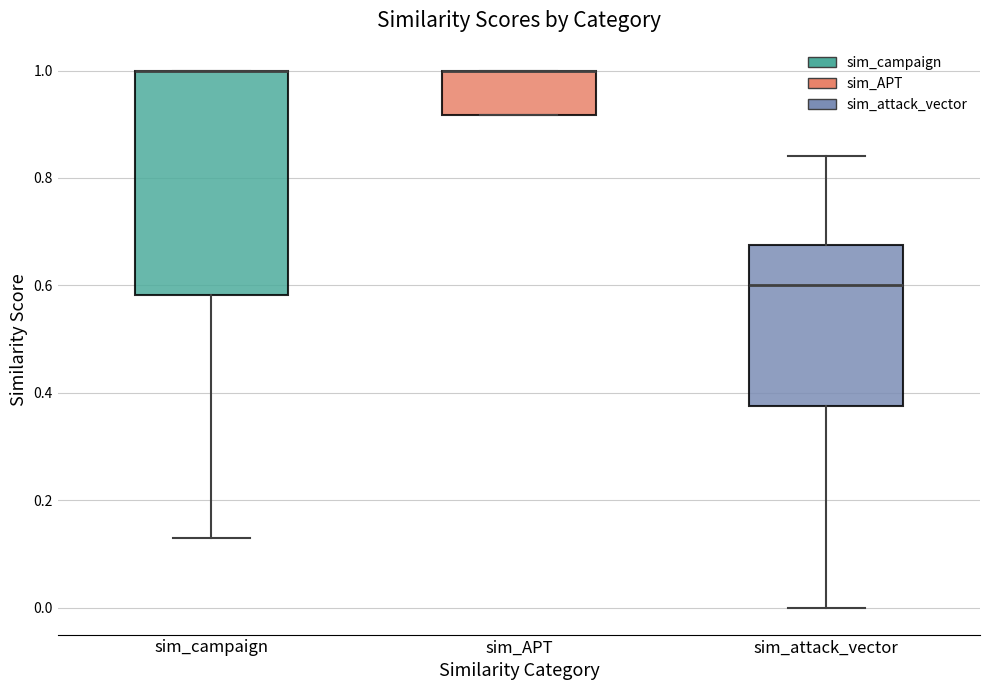

Reading left to right, transcribe this box plot: for each box, give where its median line is, the range the box spans, and where its two whiskers end, as read against the y-axis. The values are not printed on the chart, so give them approximately, as read against the axis.

sim_campaign: median 1.00 (drawn on the box's upper edge), box 0.58 to 1.00, whiskers 0.14 to 1.00
sim_APT: median 1.00 (drawn on the box's upper edge), box 0.92 to 1.00, whiskers 0.92 to 1.00
sim_attack_vector: median 0.60, box 0.38 to 0.68, whiskers 0.00 to 0.84